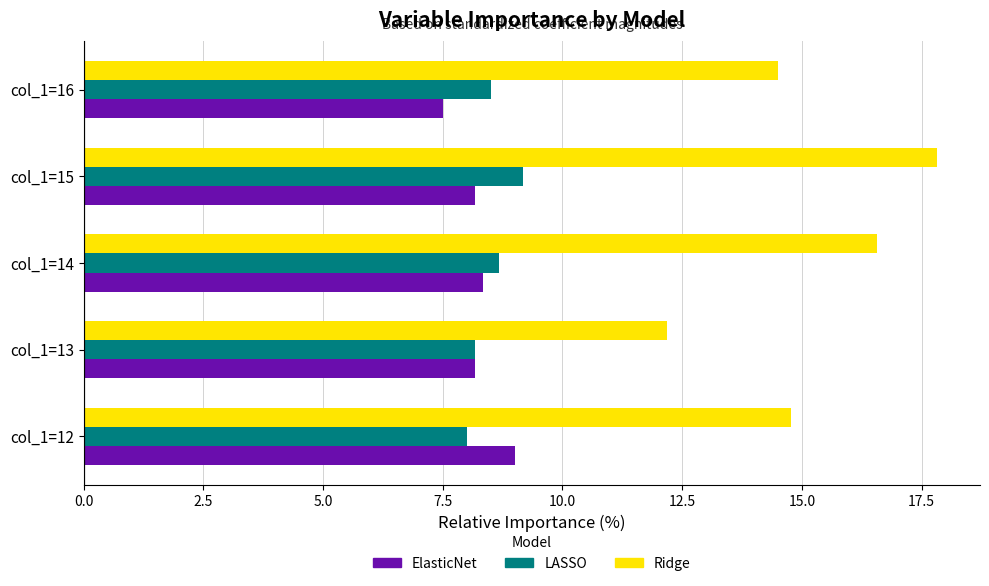

What is the difference between the highest and lowest values at col_1=15?

9.7